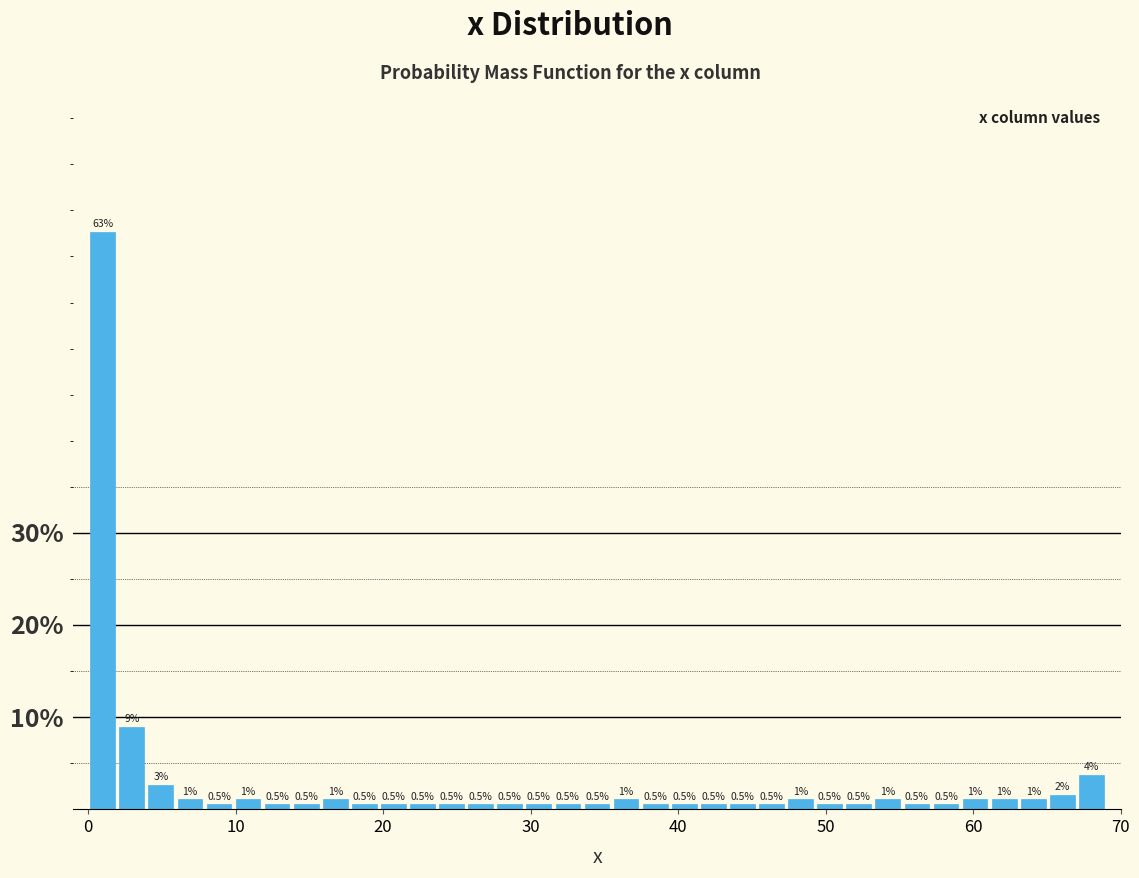

Read against the x-axis, roughly where is the centre of the tallest bar?

1